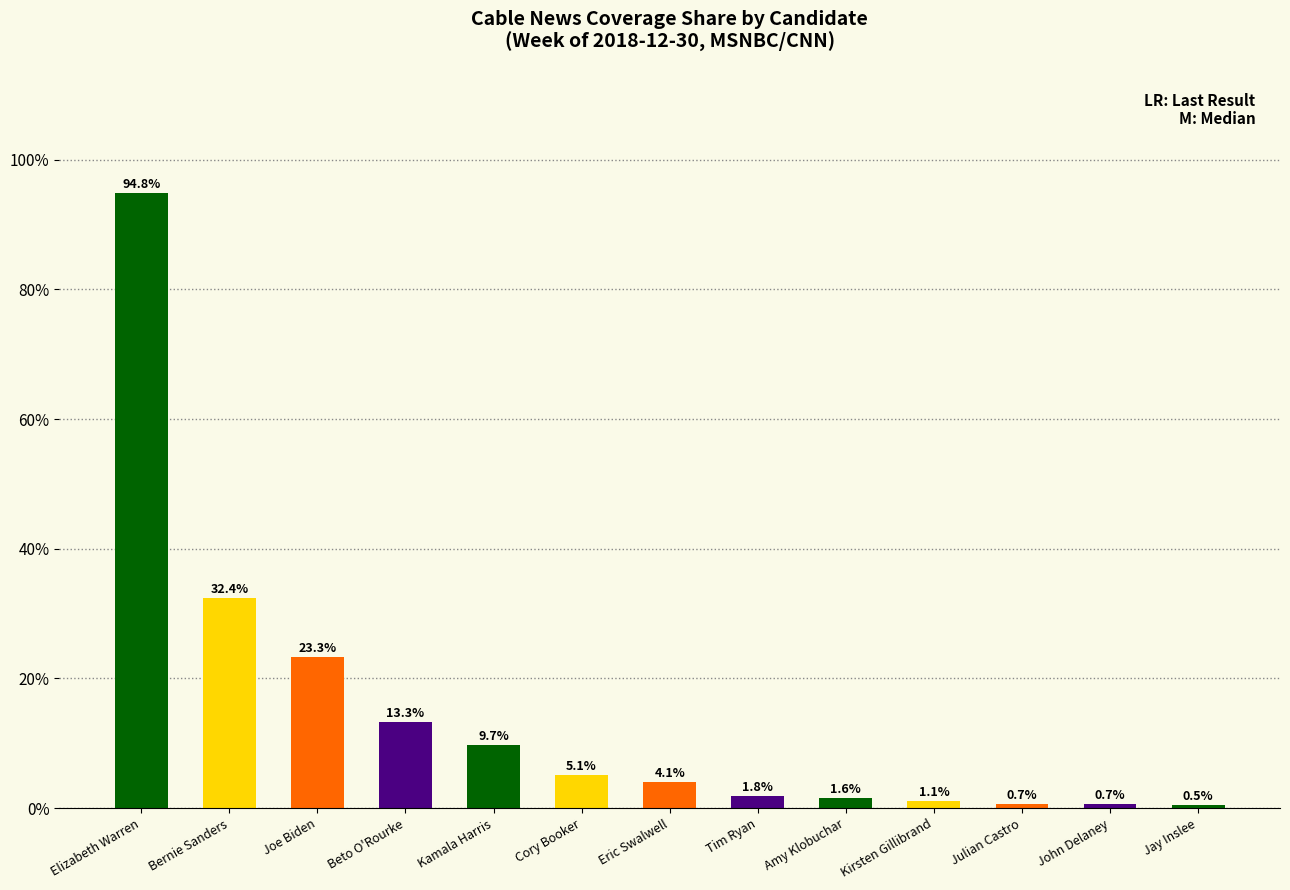

Between Kamala Harris and Amy Klobuchar, which is larger?

Kamala Harris